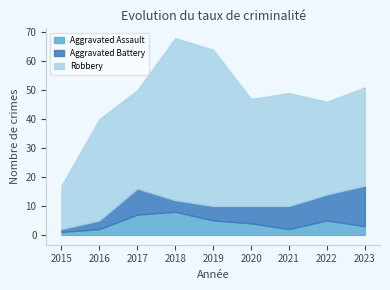

What is the spread (max minus min) of values at 2023?

31